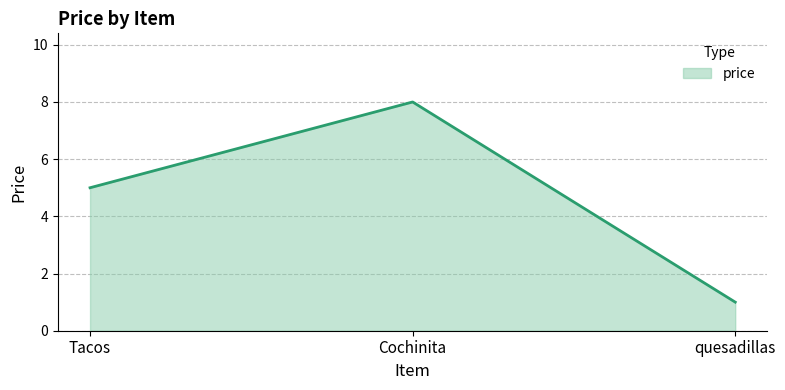

What is the ratio of the value at Cochinita to the value at Tacos?

1.6